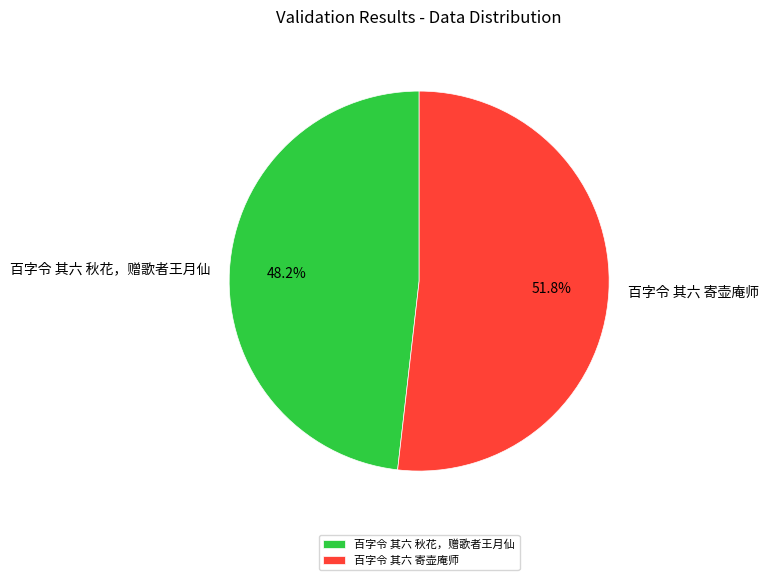

To the nearest percent, what portion does 百字令 其六 寄壶庵师 represent?

52%